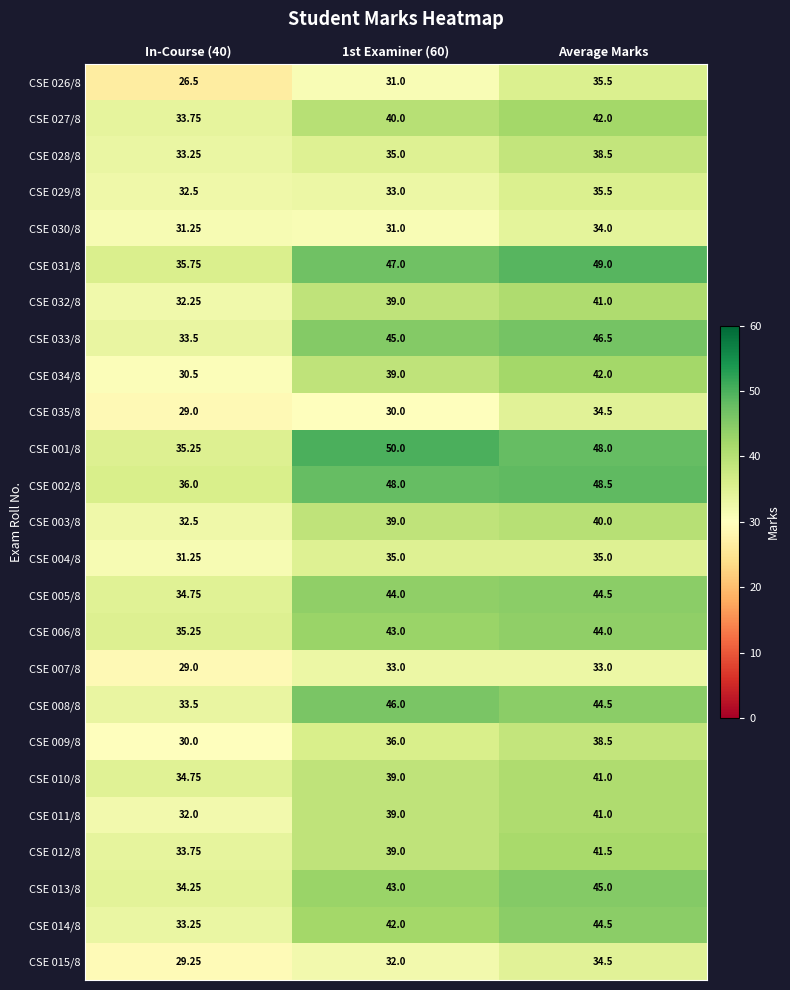

At which category is the sum across all series the highest?

Average Marks